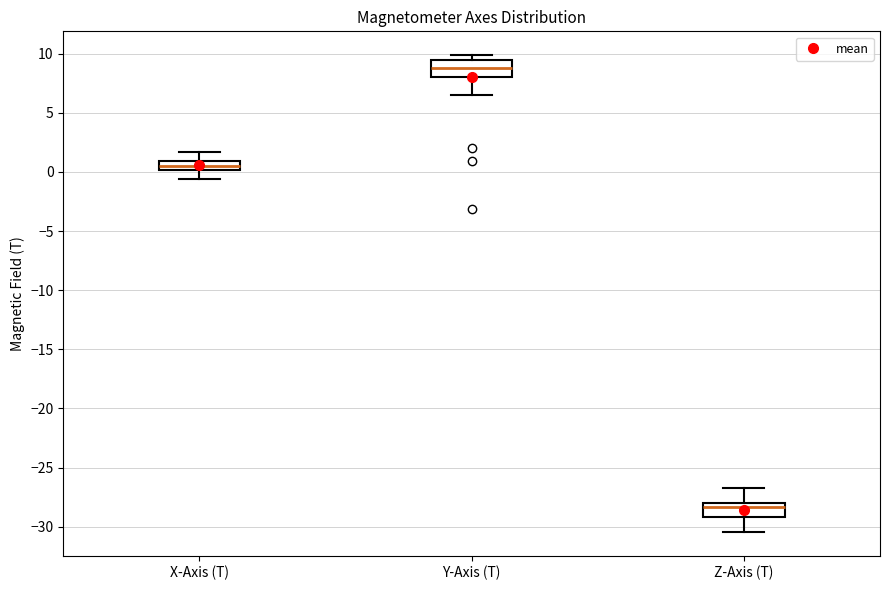

Reading left to right, read every box against the y-axis: the position of its median line, the range the box covers, and the ends of its whiskers. The values are not printed on the chart, so give them approximately, as read against the axis.

X-Axis (T): median 0.5, box 0.0 to 1.0, whiskers -0.5 to 1.5
Y-Axis (T): median 8.5, box 8.0 to 9.5, whiskers 6.5 to 10.0
Z-Axis (T): median -28.5, box -29.0 to -28.0, whiskers -30.5 to -26.5